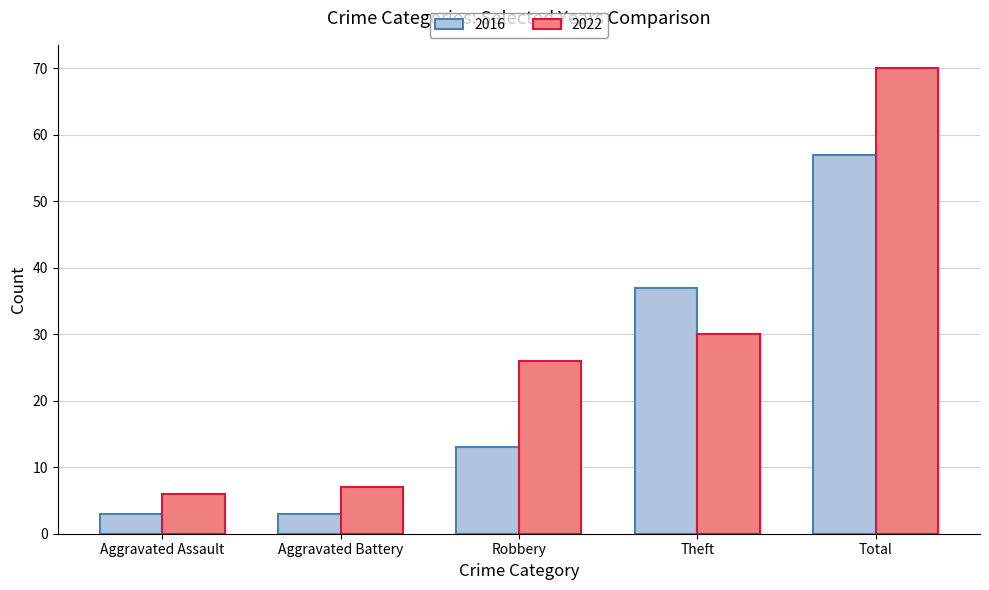

What are all the series names shown in the legend?

2016, 2022